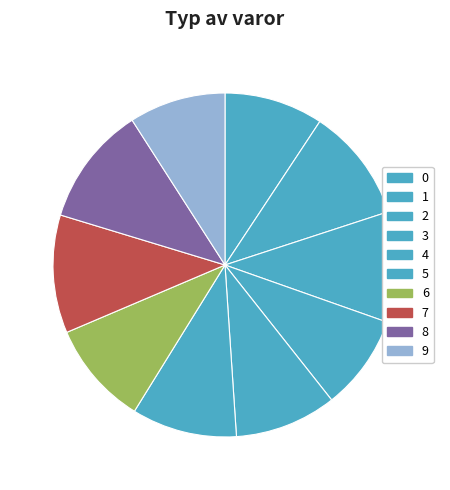

Is the sum of 7 and 1 greater than half?

No